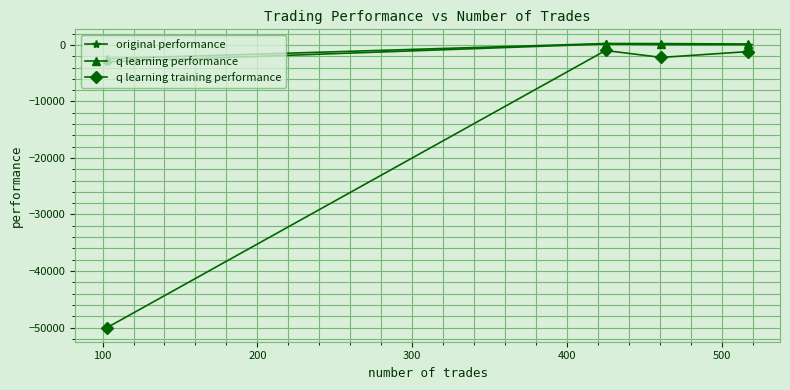

What is the value of the q learning training performance point at the 4th from the left?

-1176.4